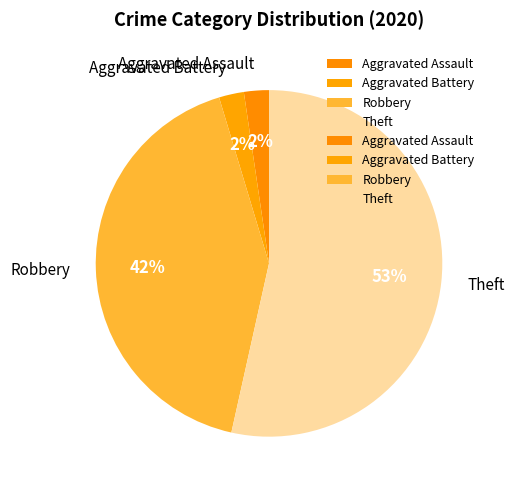

What percentage is the Robbery slice, to the nearest percent?

42%